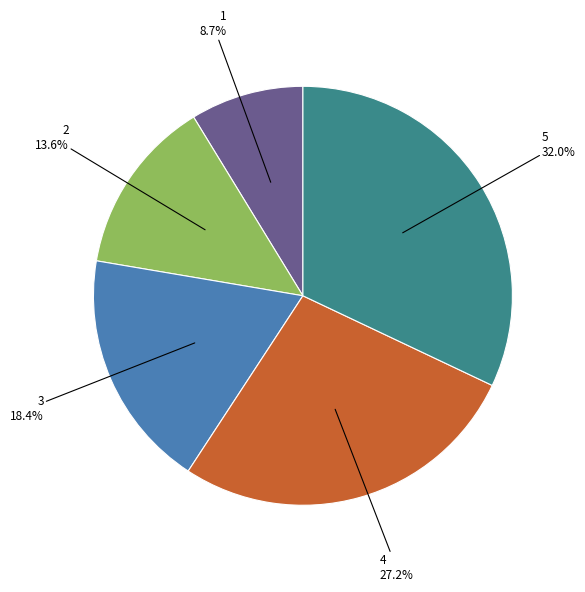

Does any single category account for the majority?

No